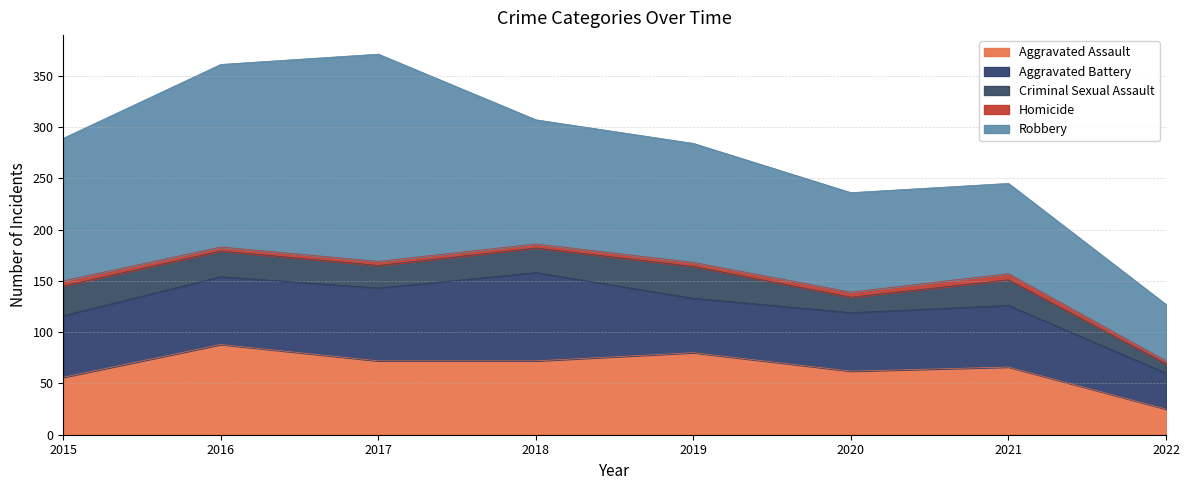

True or false: Homicide and Aggravated Assault cross at least once.

False